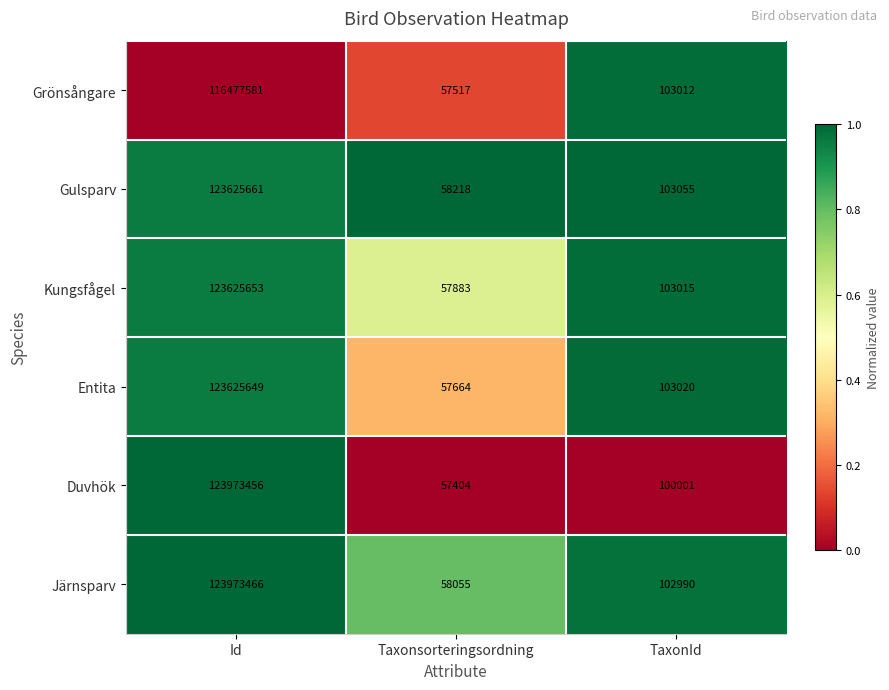

What is the sum of all Grönsångare values?

116638110